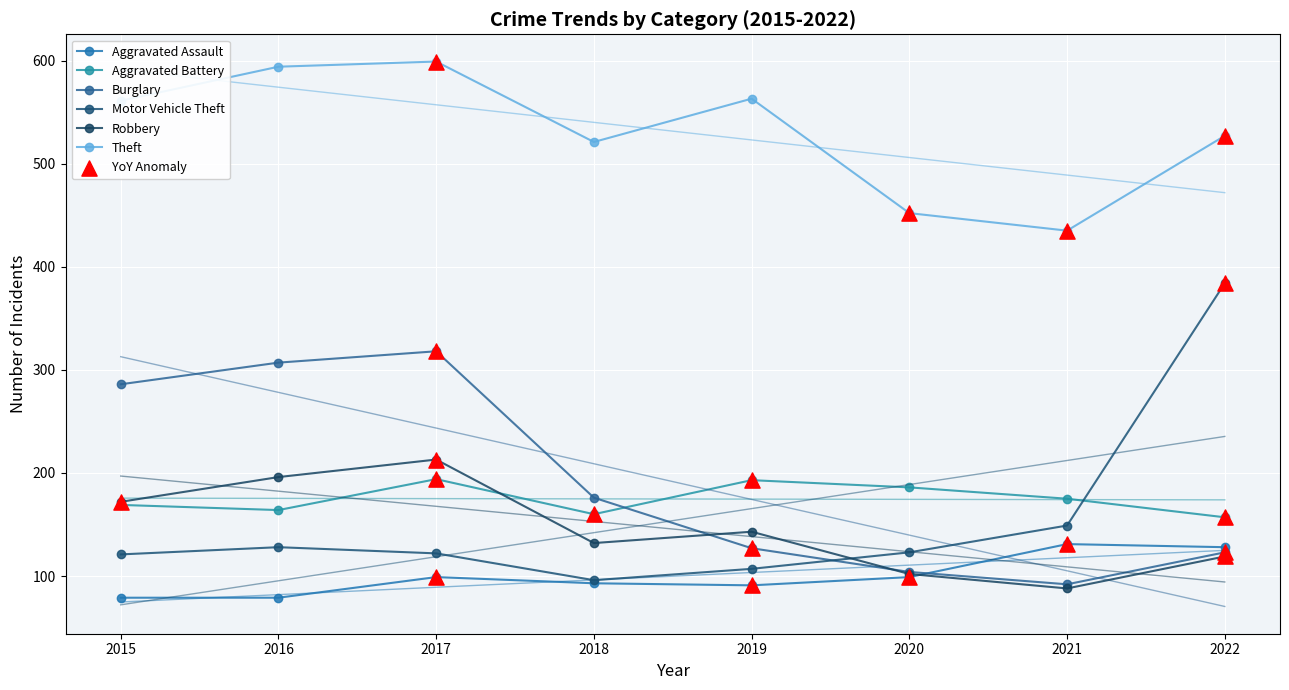

Which series has the widest spread of Y values?

Motor Vehicle Theft